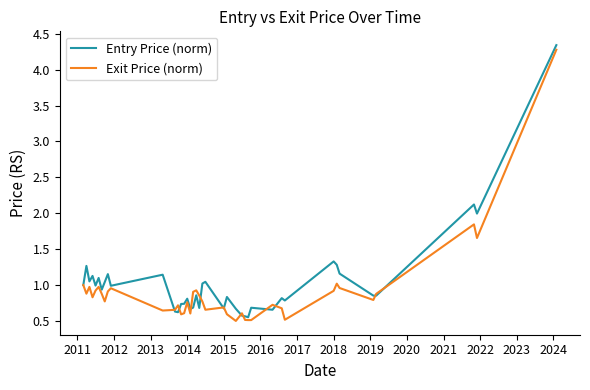

What is the minimum value shown in the chart?

0.5